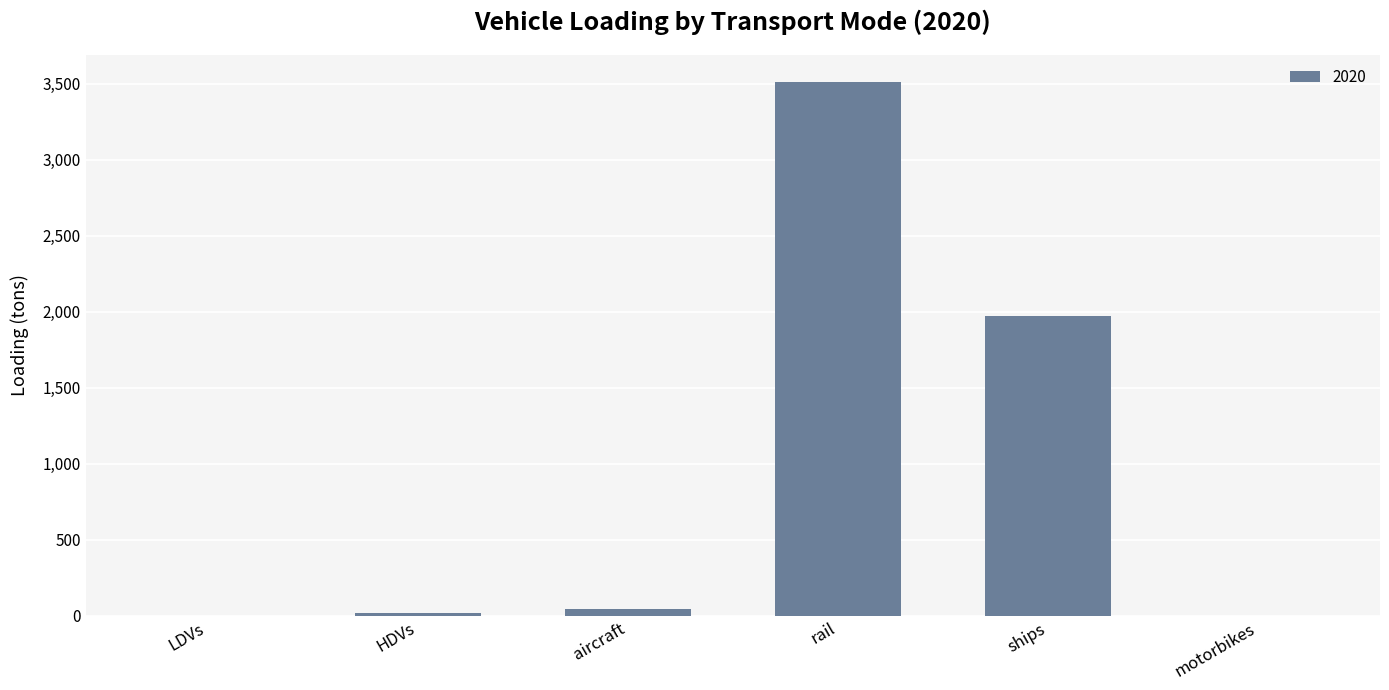

Between rail and motorbikes, which is larger?

rail